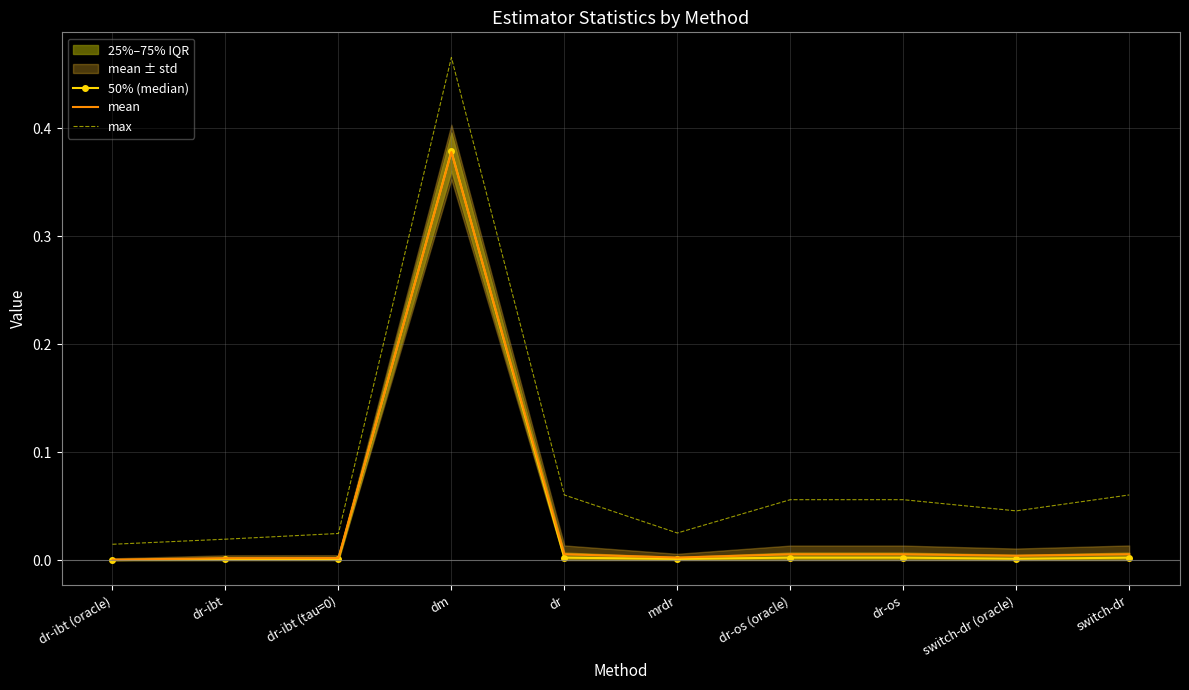

What is the total value across all series at dr-os (oracle)?

0.1